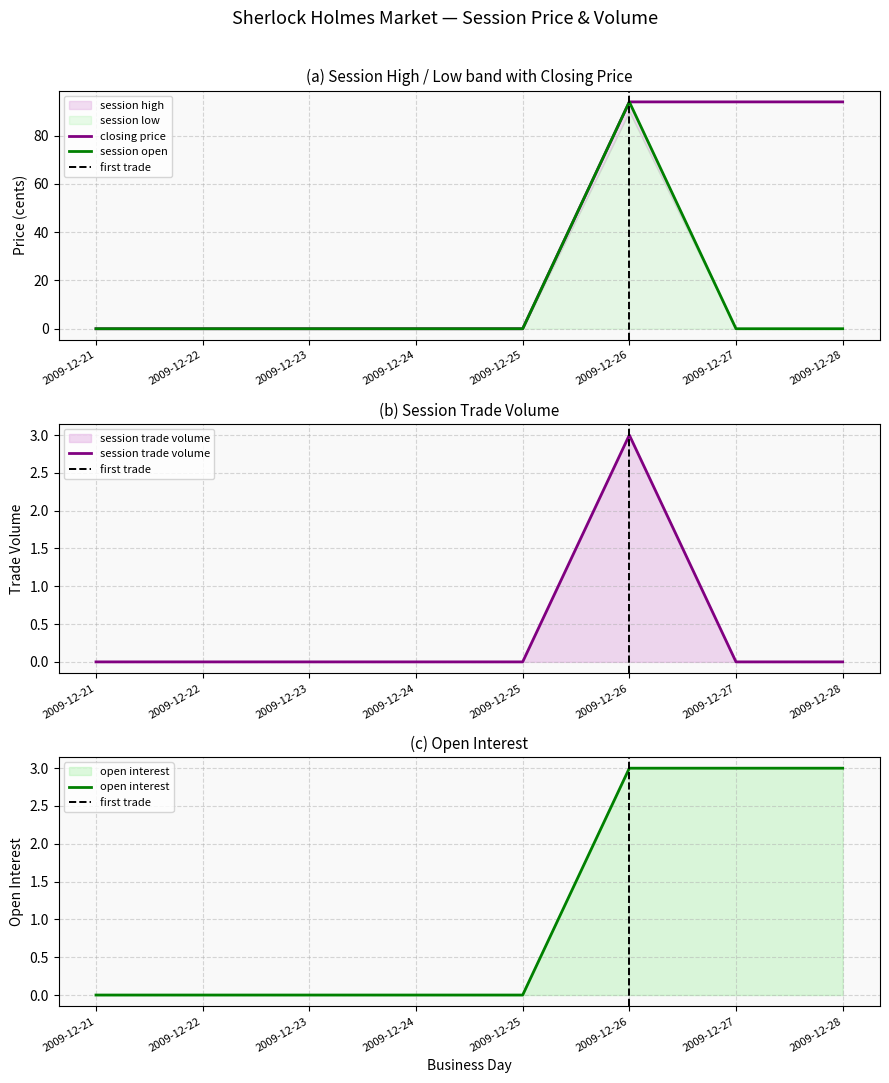

The value of session open at 2009-12-24 is 0. True or false?

True